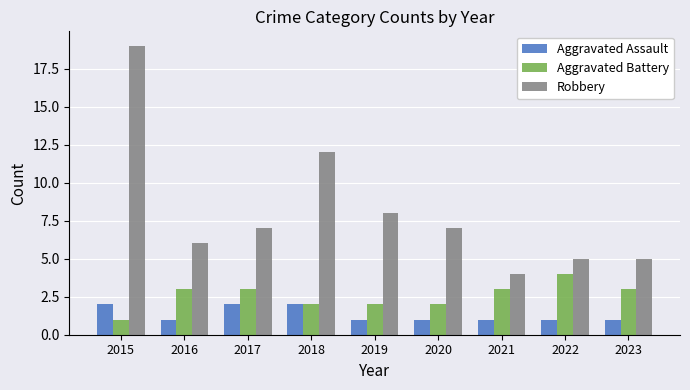

Rank the series by their average value, from lowest to highest.

Aggravated Assault, Aggravated Battery, Robbery